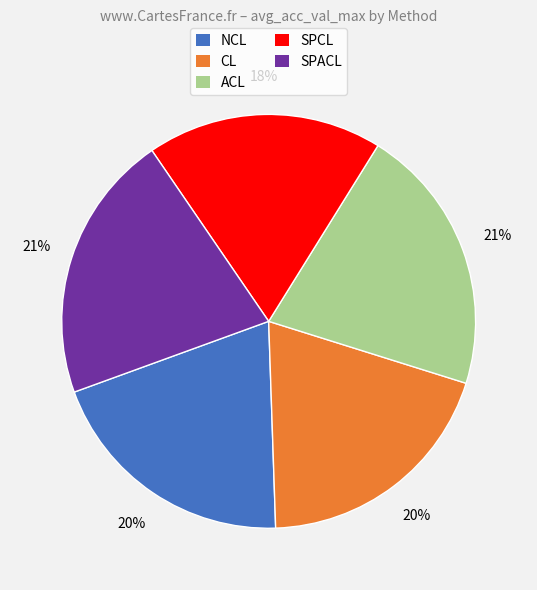

Does SPCL account for over 50% of the chart?

No